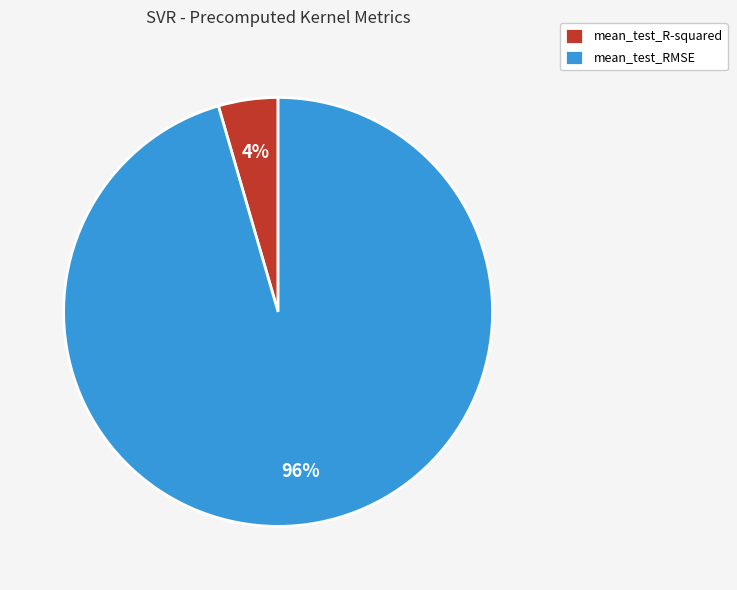

Does any single category account for the majority?

Yes